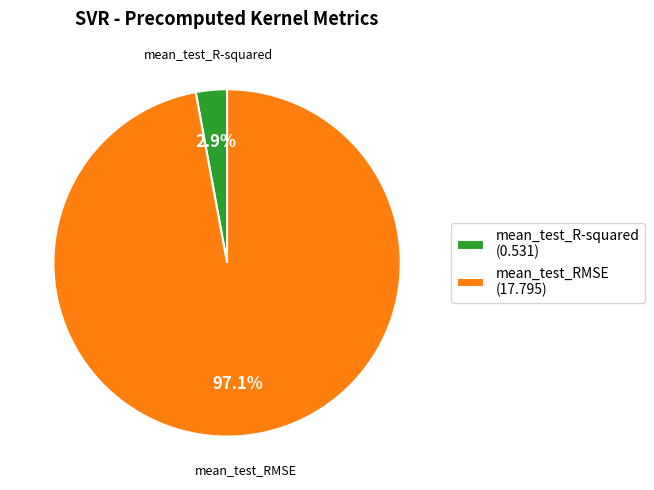

Is the sum of mean_test_R-squared and mean_test_RMSE greater than half?

Yes